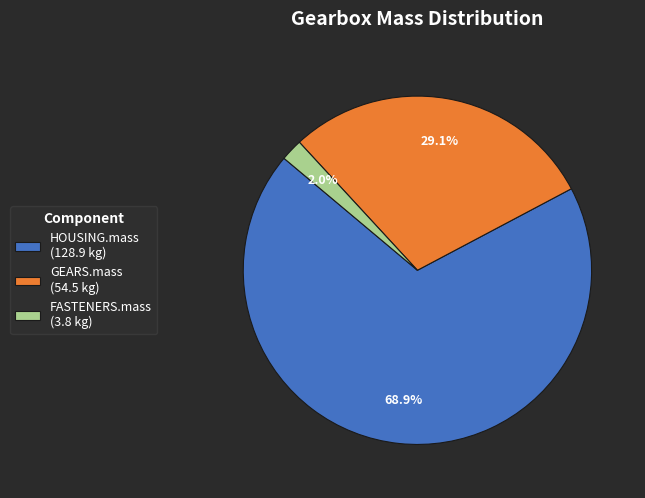

To the nearest percent, what is the difference between the HOUSING.mass and FASTENERS.mass slice percentages?

67%